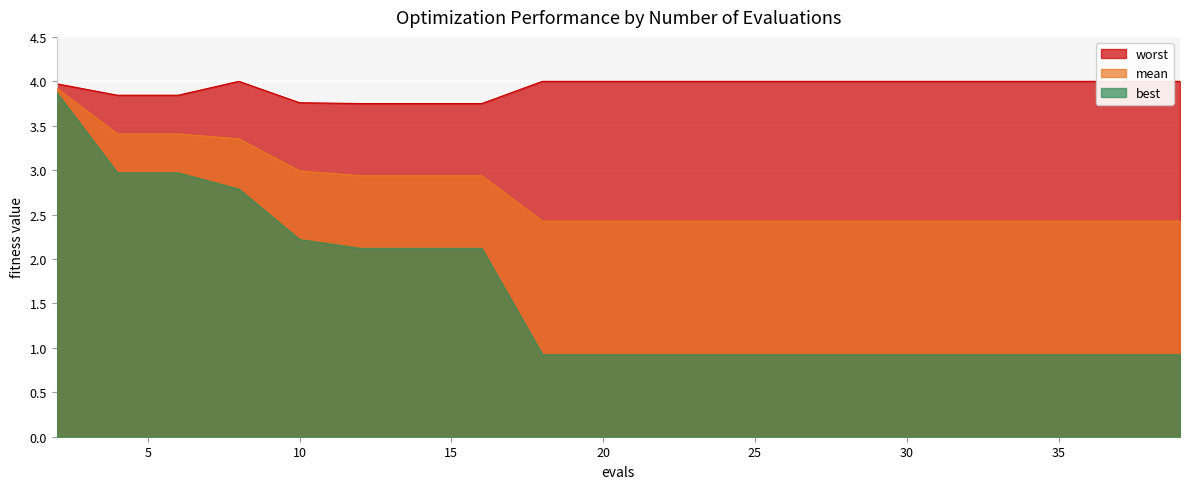

What is the minimum value for best?

0.9